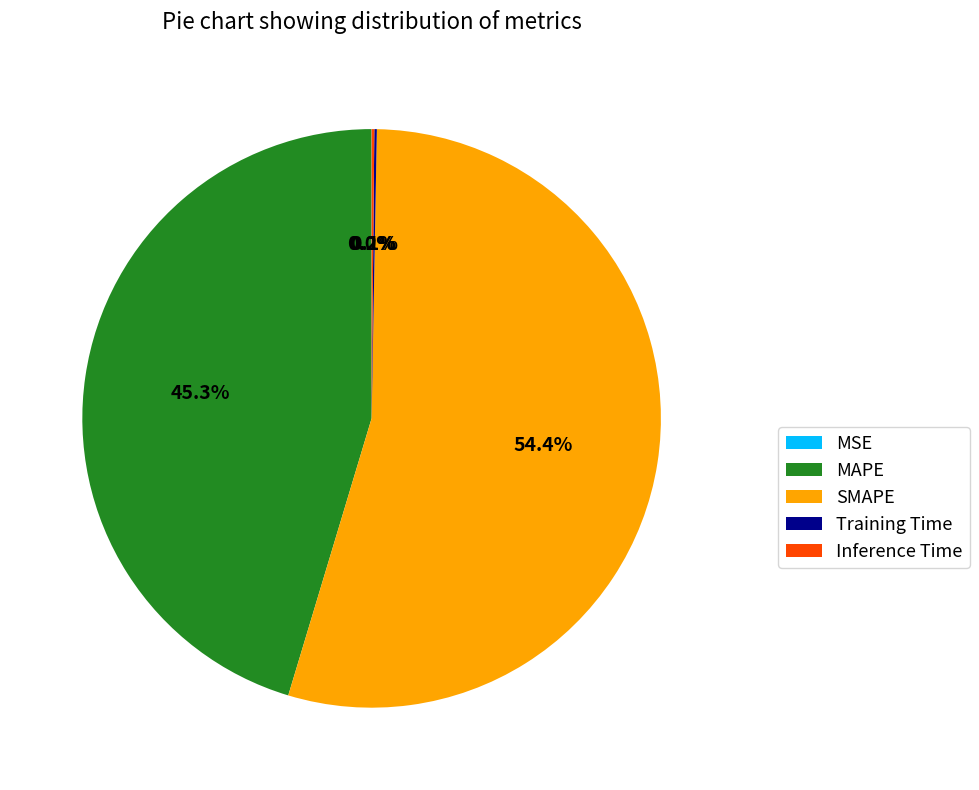

Does SMAPE represent more than half of the total?

Yes